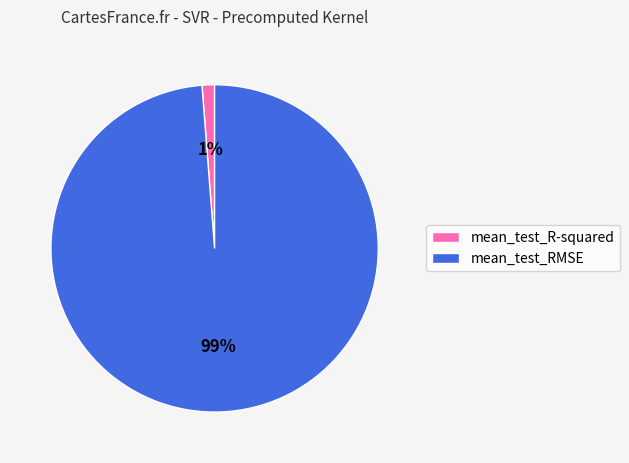

What is the largest slice in the pie chart?

mean_test_RMSE